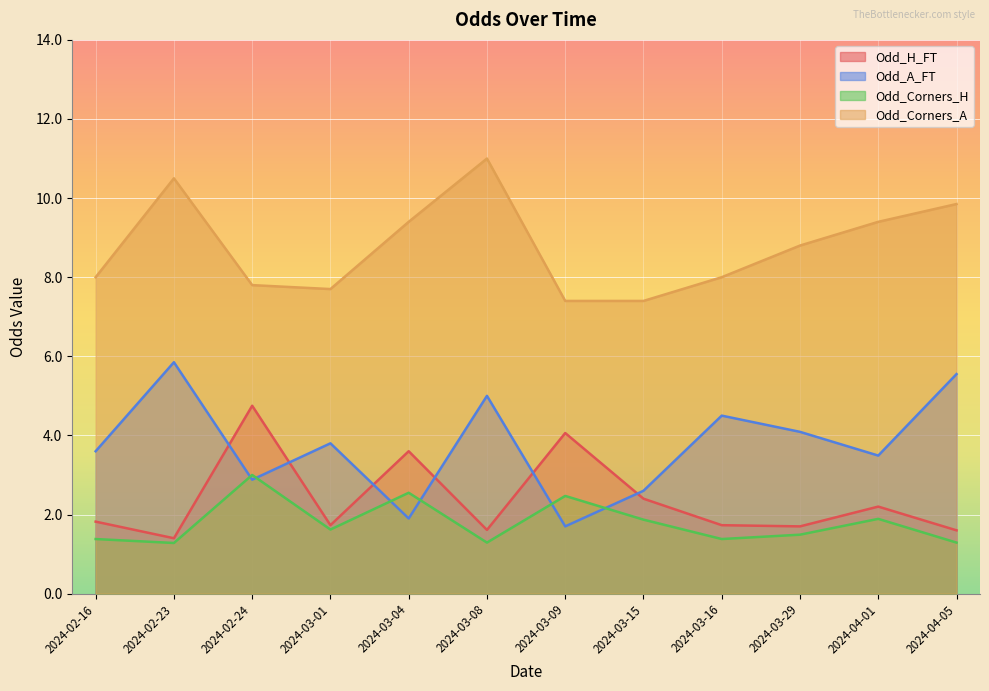

Does the chart display data point markers on the line(s)?

No